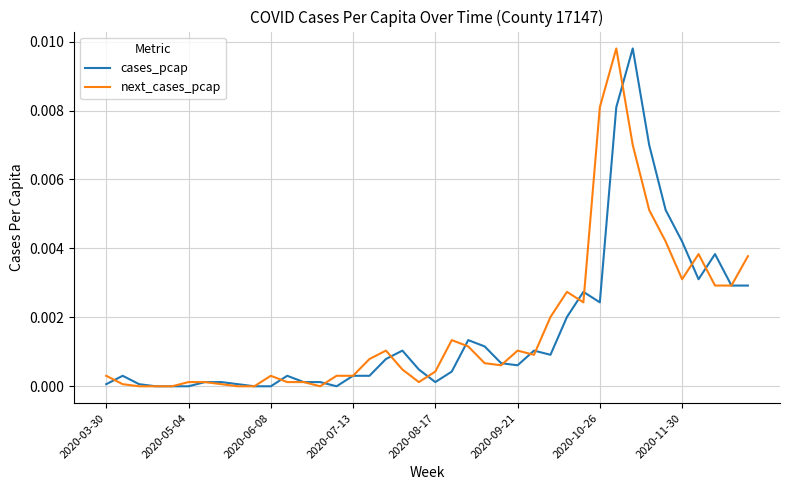

Count the number of data series in this chart.

2